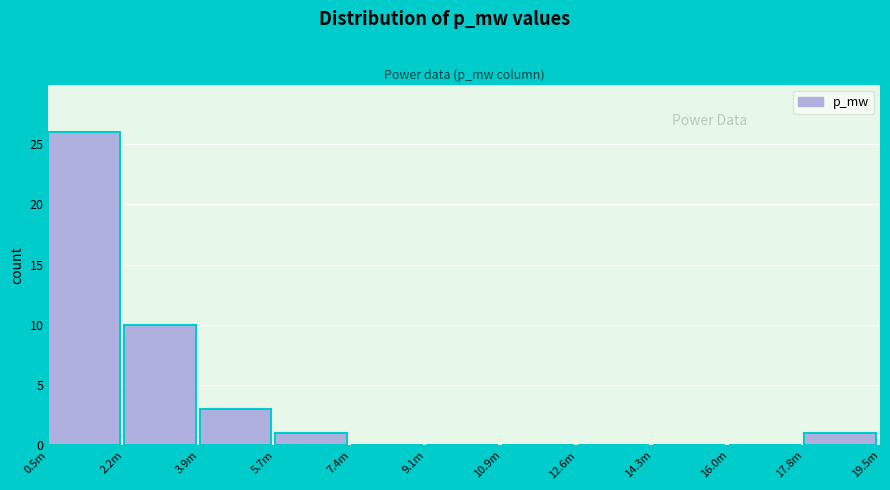

Reading left to right, transcribe all the data shown in this chart.

0.5m=26	2.2m=10	3.9m=3	5.7m=1	7.4m=0	9.1m=0	10.9m=0	12.6m=0	14.3m=0	16.0m=0	17.8m=1